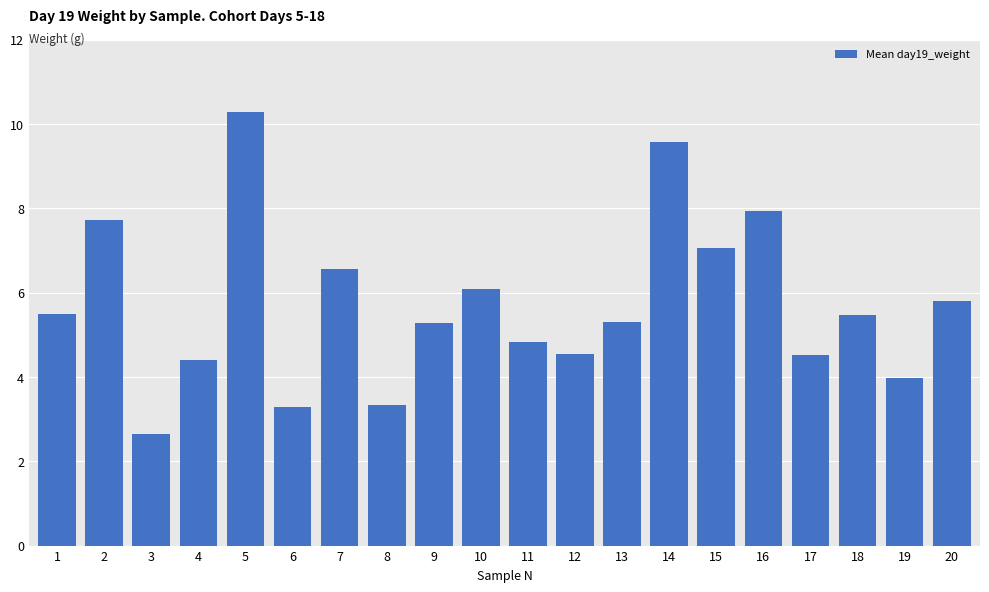

Is it true that the value at 11 is 4.8?

True